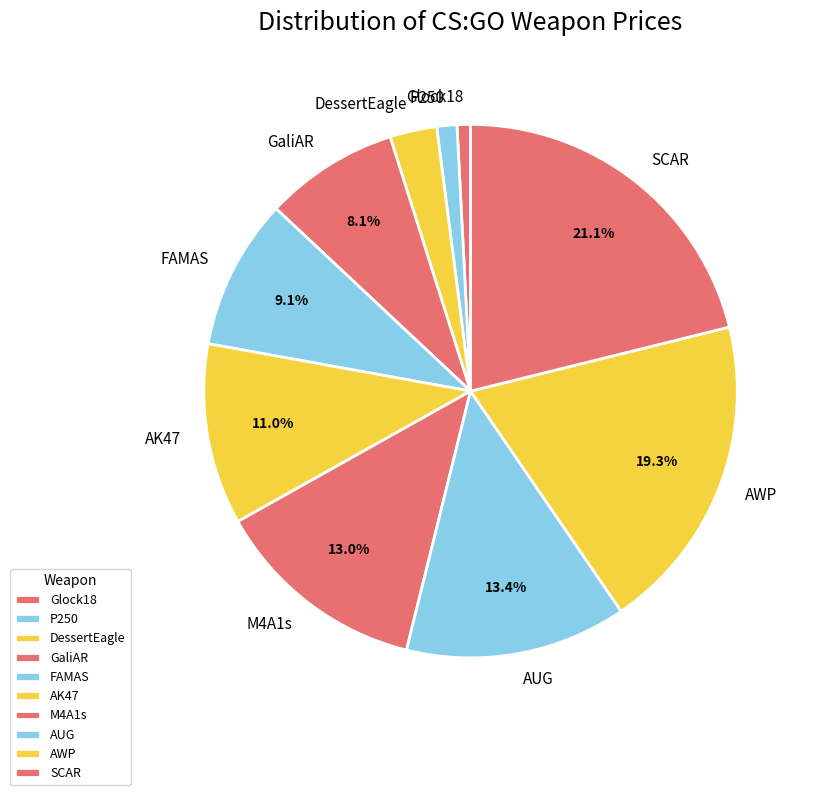

What is the ratio of the value at P250 to the value at SCAR?

0.1